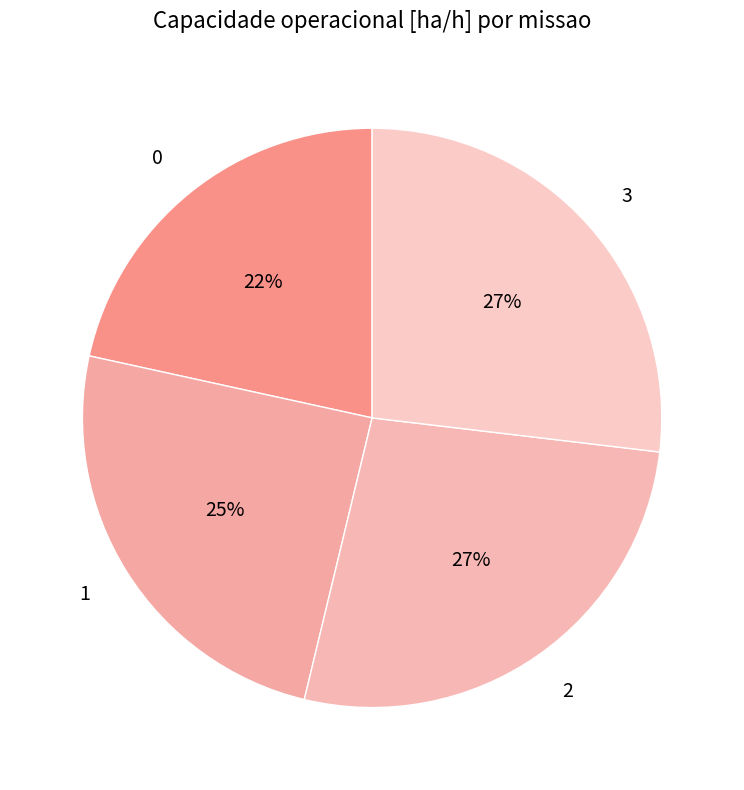

What is the ratio of the value at 1 to the value at 3?

0.9